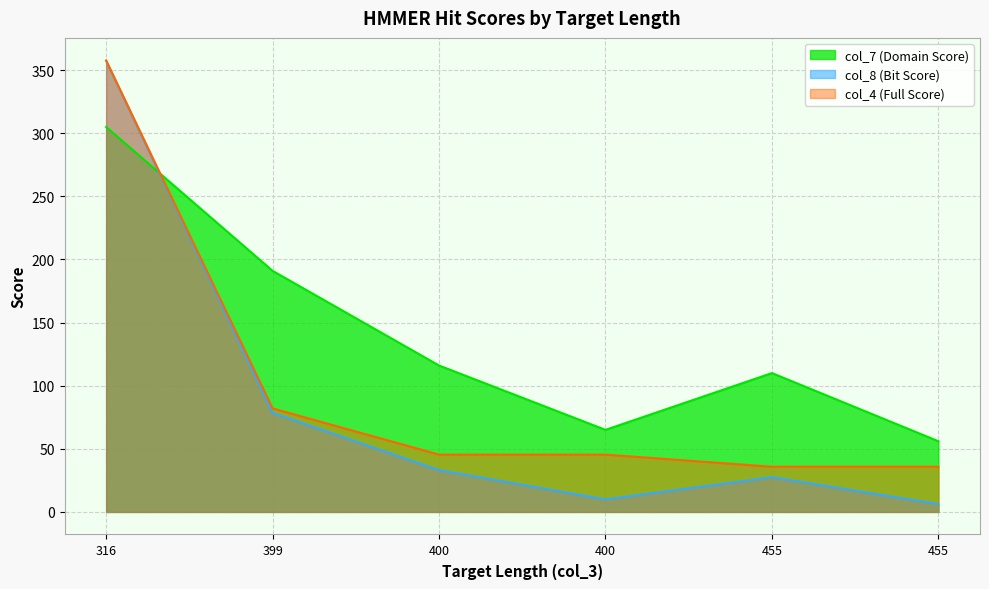

What is the difference between the col_4 (Full Score) values at 399 and 316?

275.7